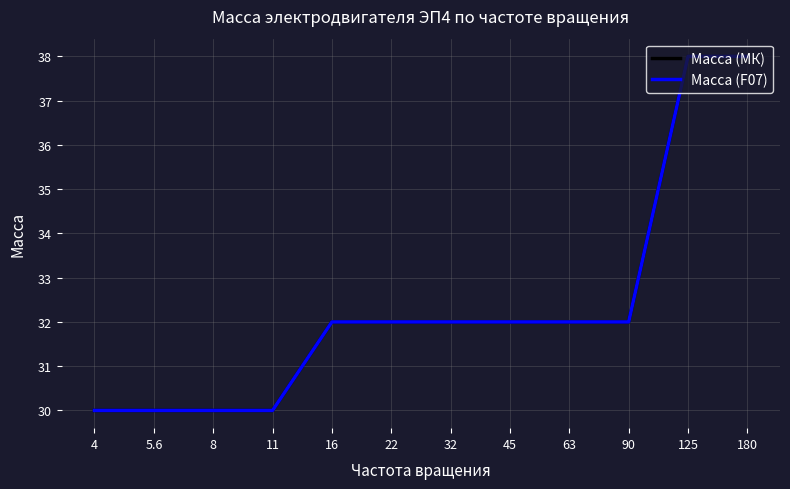

The value of Масса (МК) at 32 is 53. True or false?

False